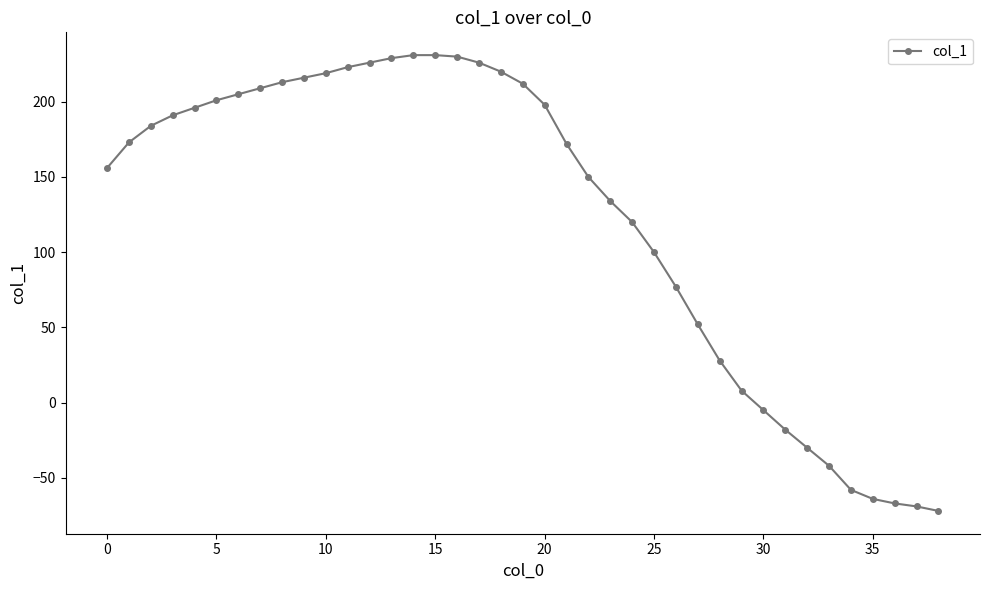

How many values are above zero?

30